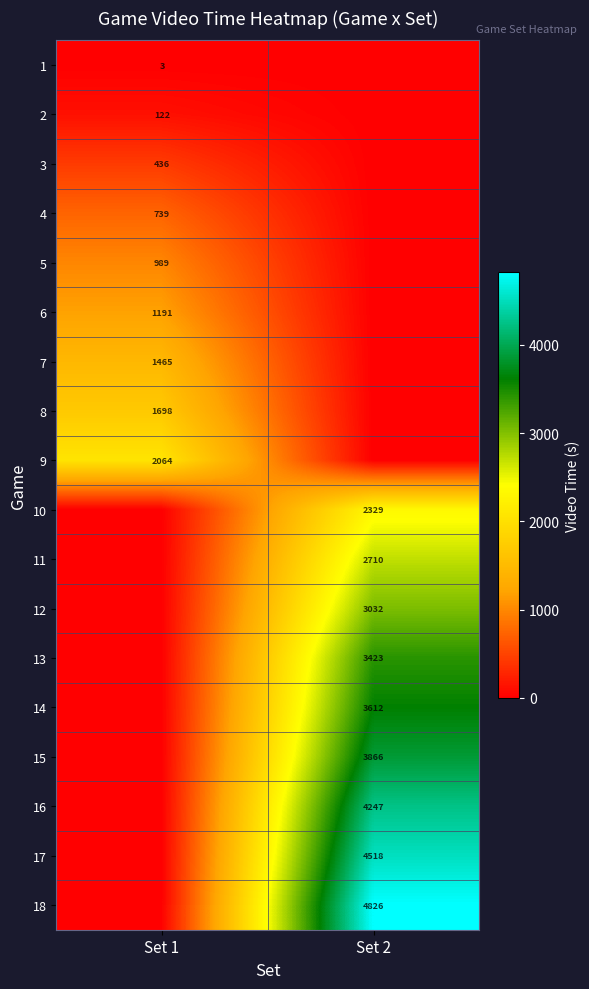

How many data points does each series have?

2